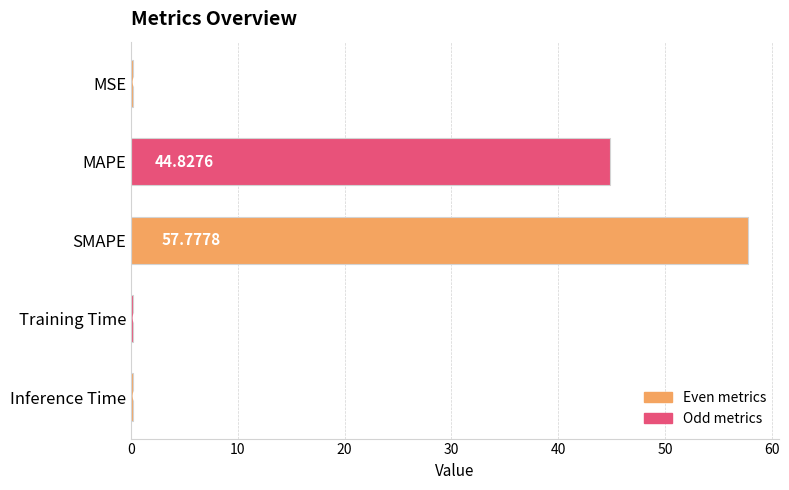

What is the sum of all values?

103.3